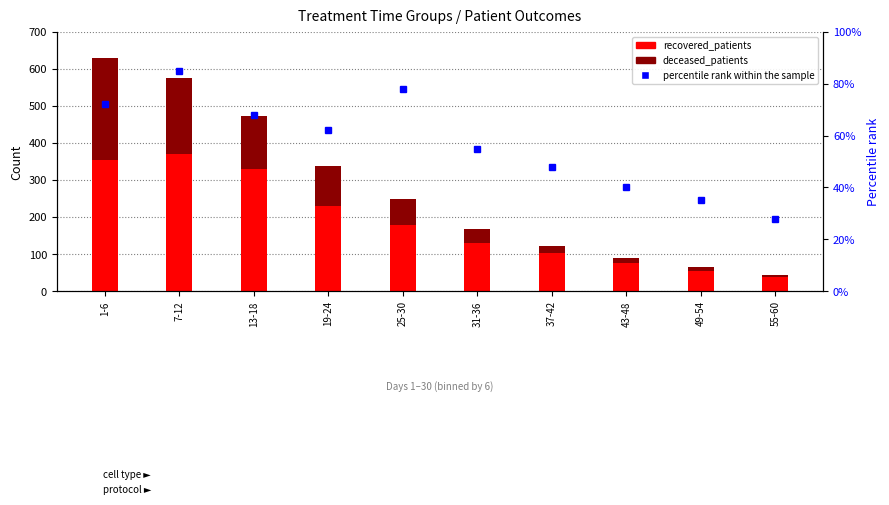

What is the greatest value displayed?

370